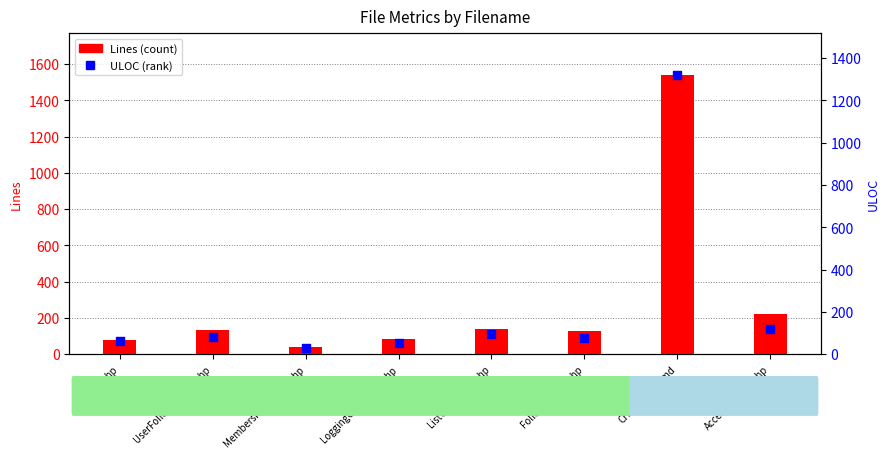

What is the total value across all series at UserFollowButton.php?

212